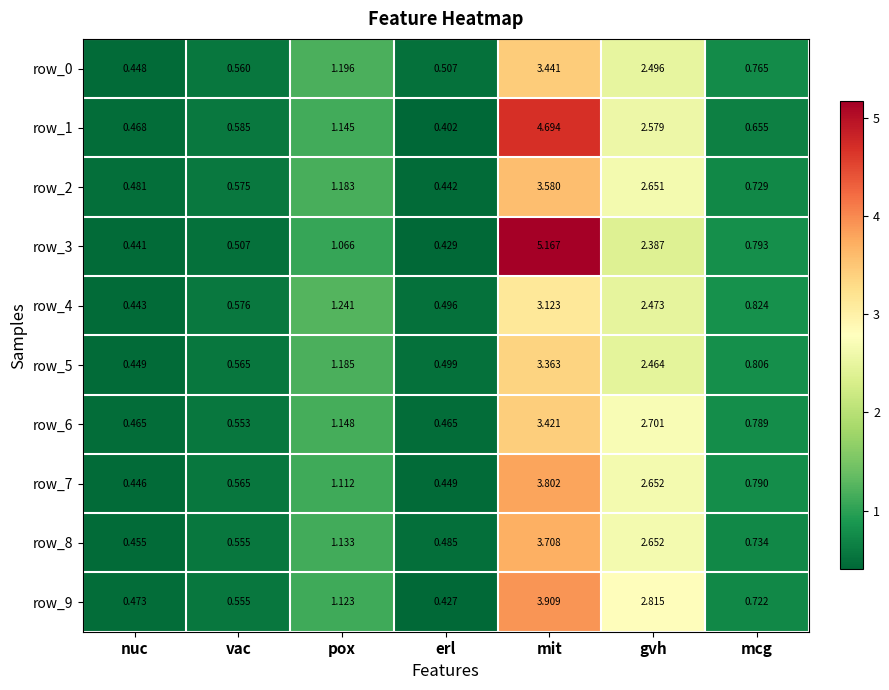

Which category has the highest value across all series?

mit